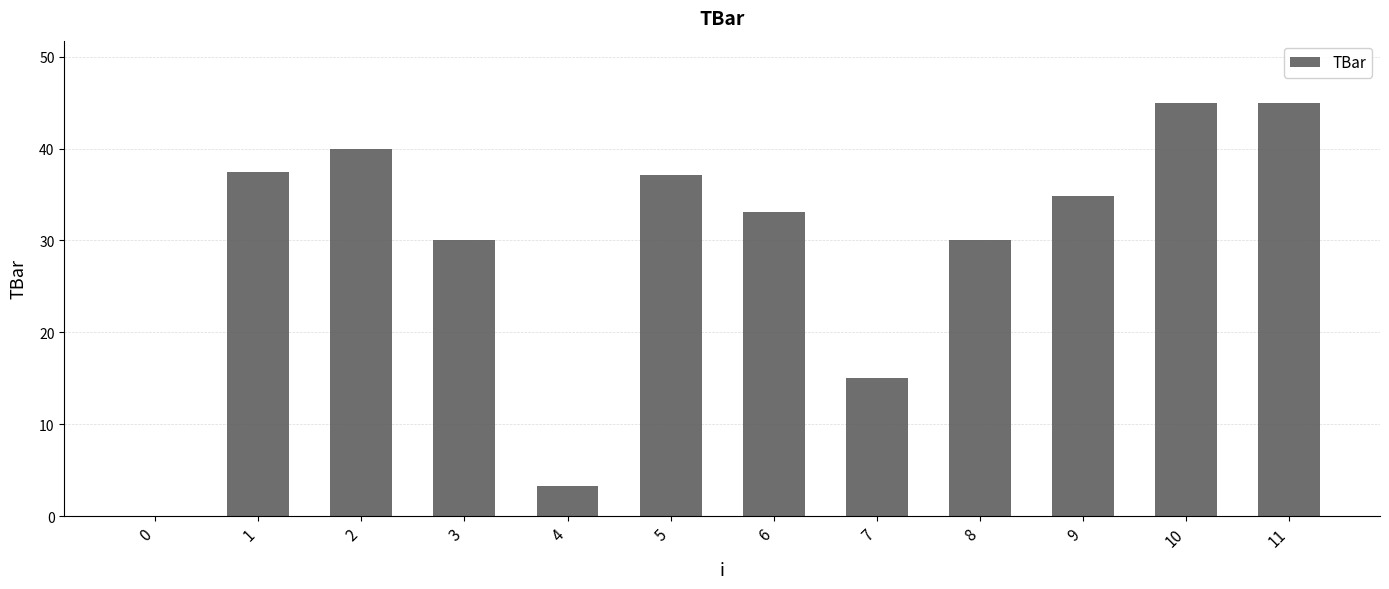

What is the sum of the values at 9 and 8?

64.8